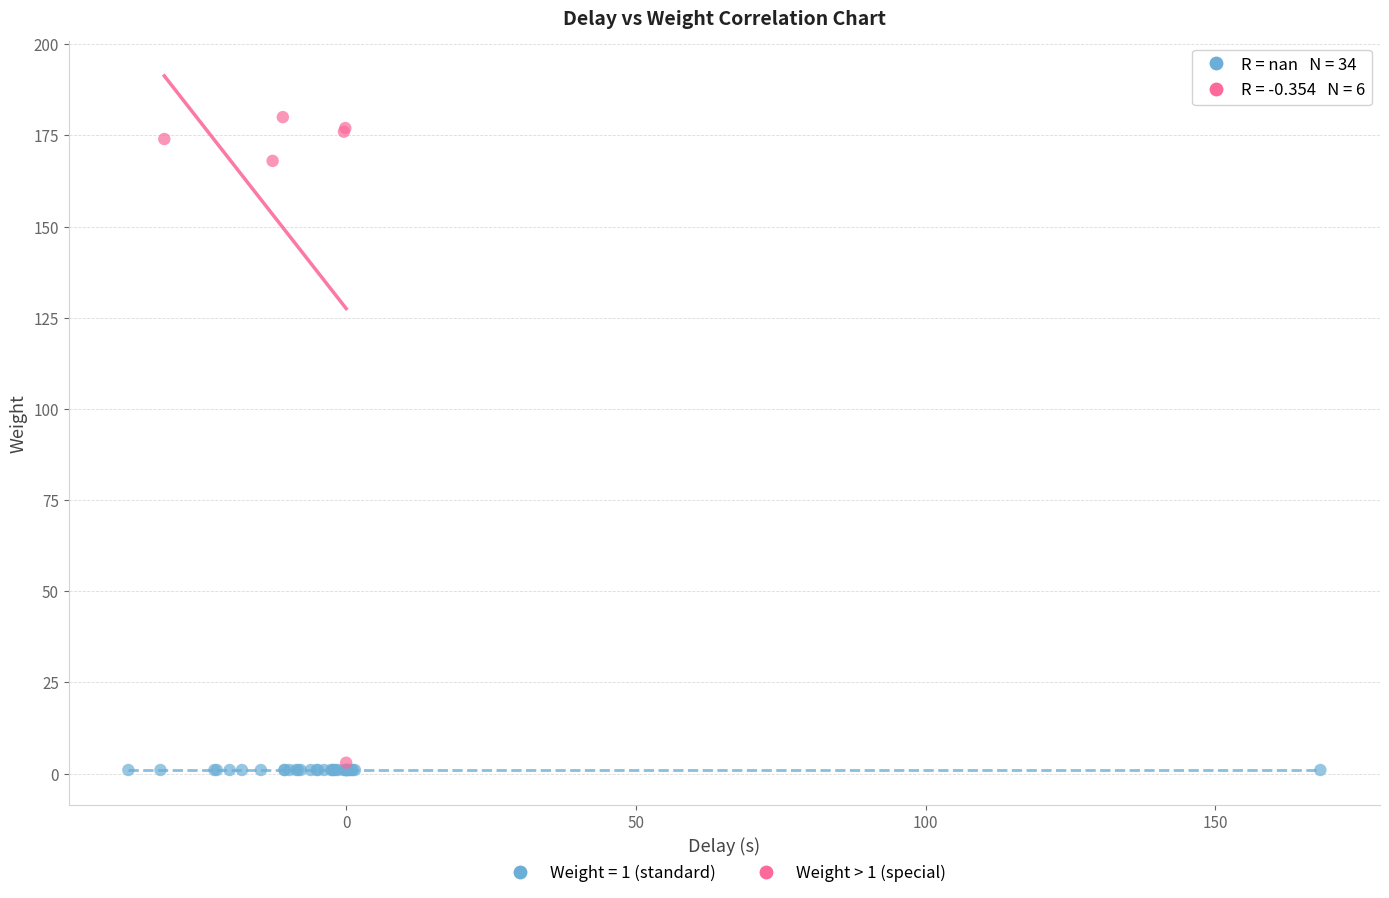

Which series contains the highest Y value?

Weight > 1 (special)